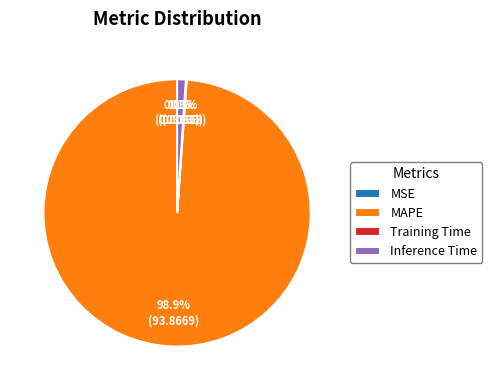

Which slice is the largest?

MAPE